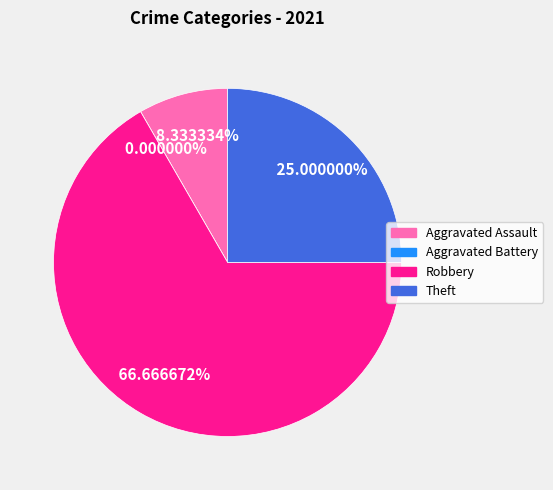

Is there any slice that represents more than half of the pie?

Yes